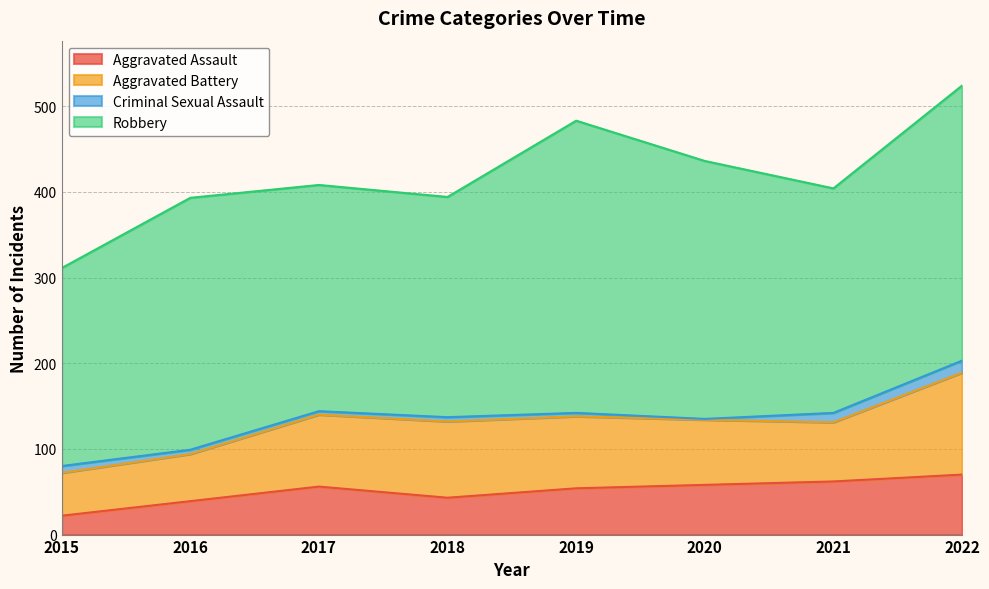

How many values in the Aggravated Assault series are below 56?

4